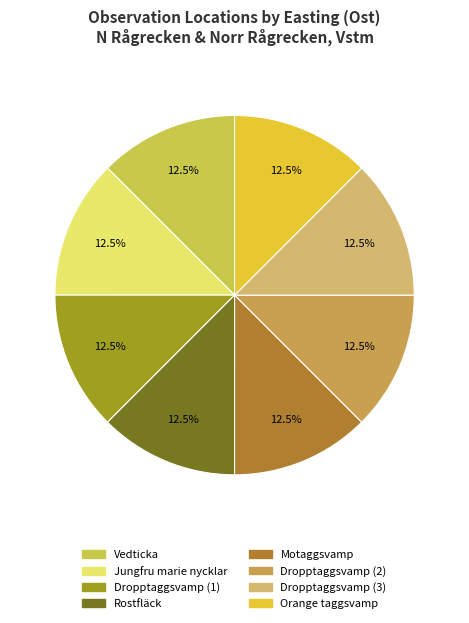

Count the number of slices in the pie.

8